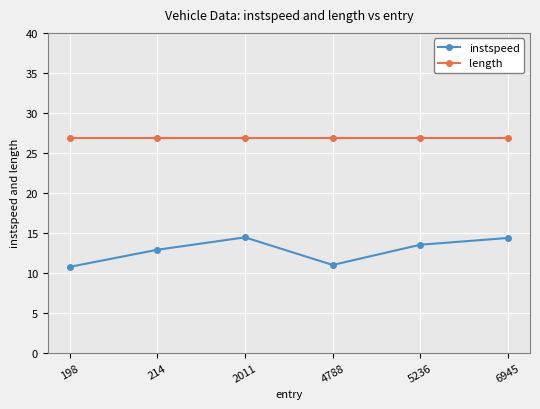

What is the difference between the maximum and minimum values in the instspeed series?

3.7